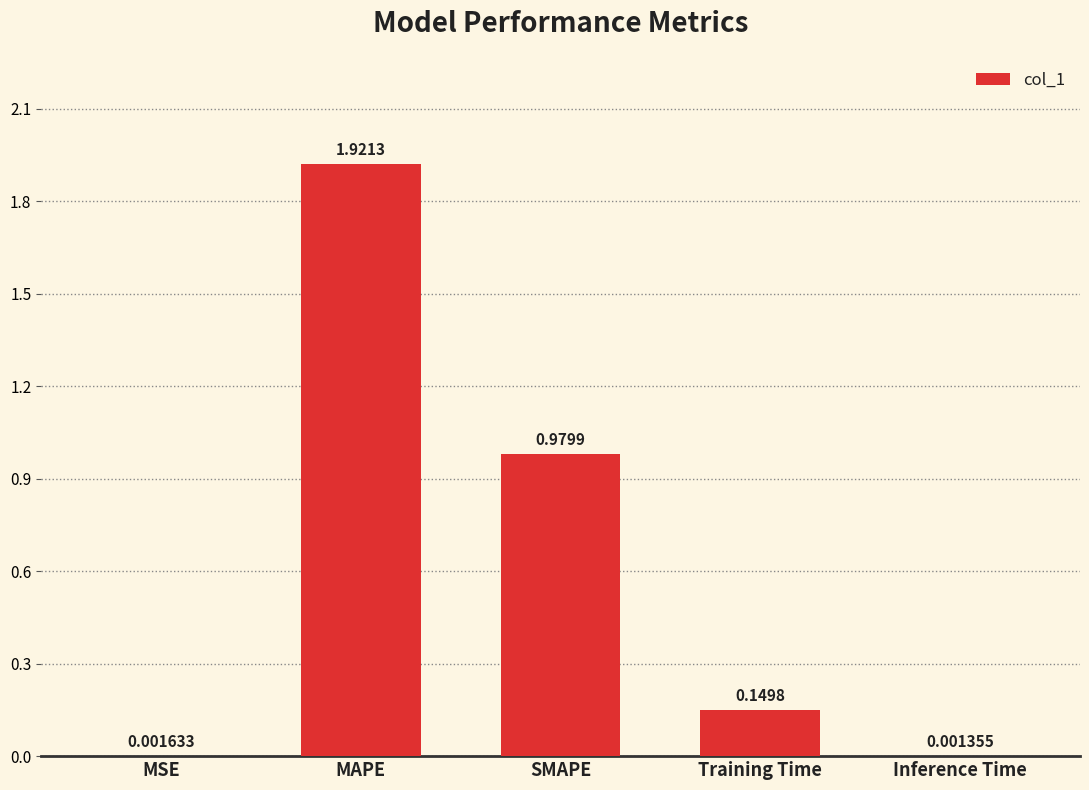

Which has a higher value, MAPE or SMAPE?

MAPE